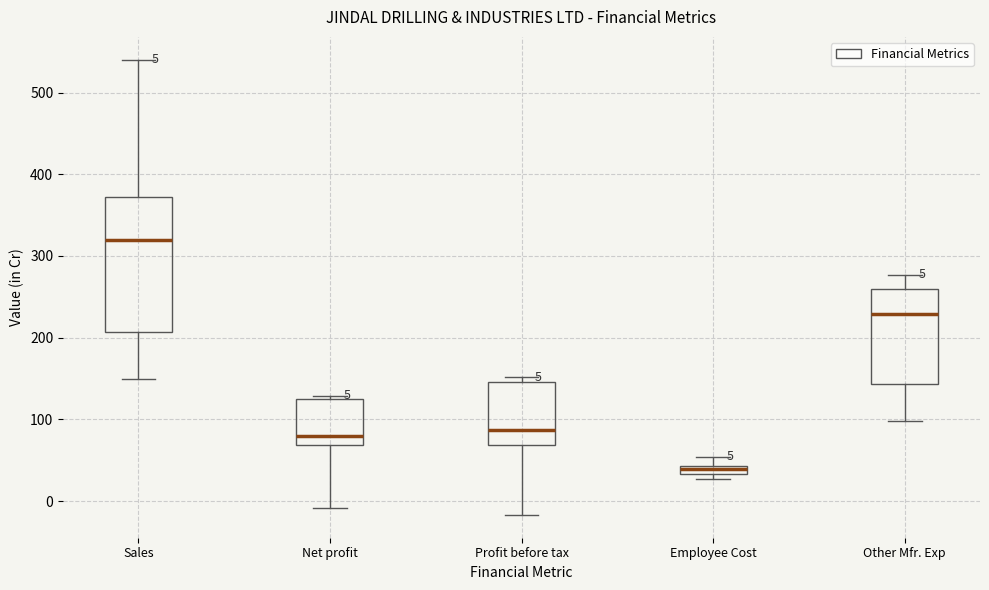

Which box has the highest median line?

Sales